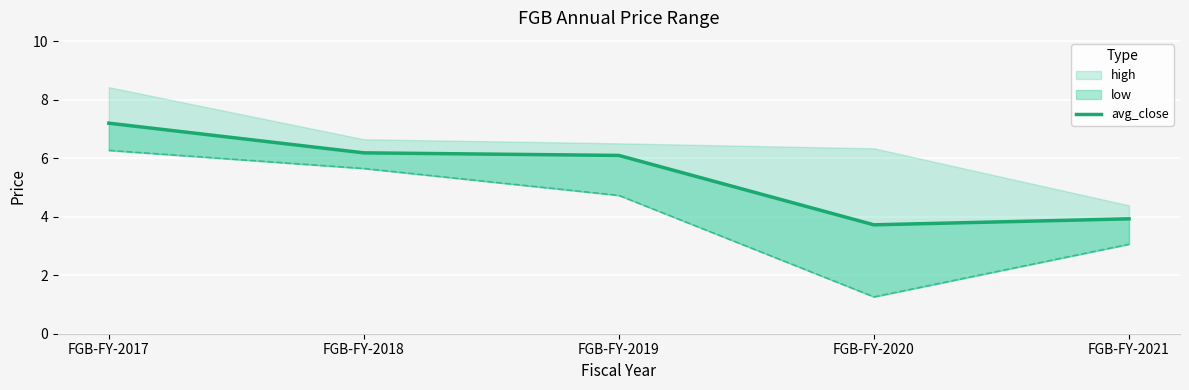

What is the sum of the values at FGB-FY-2019 and FGB-FY-2018?

12.3